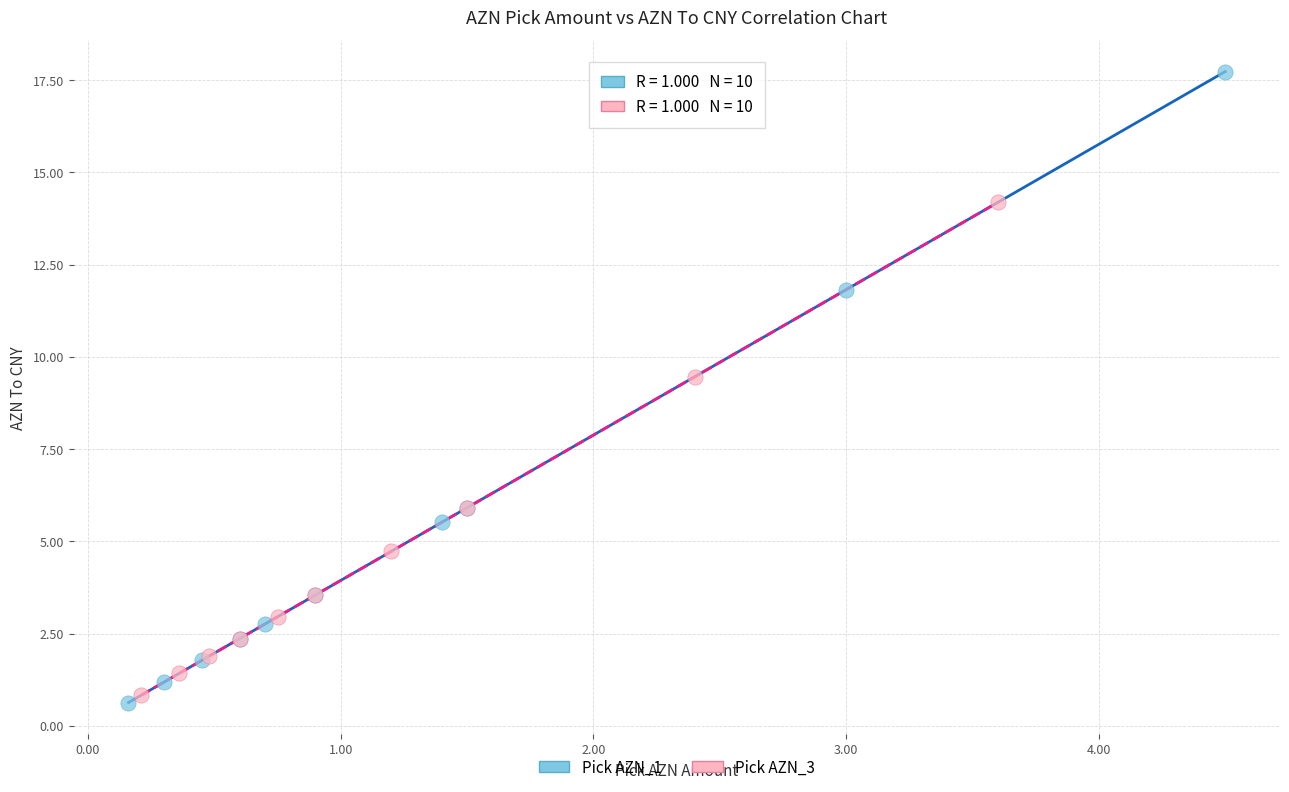

Which series contains the highest Y value?

Pick AZN_1